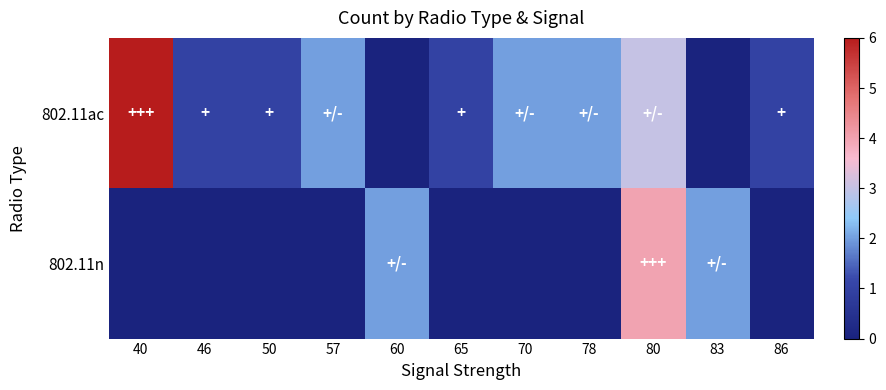

At which category does the chart reach its minimum across all series?

60